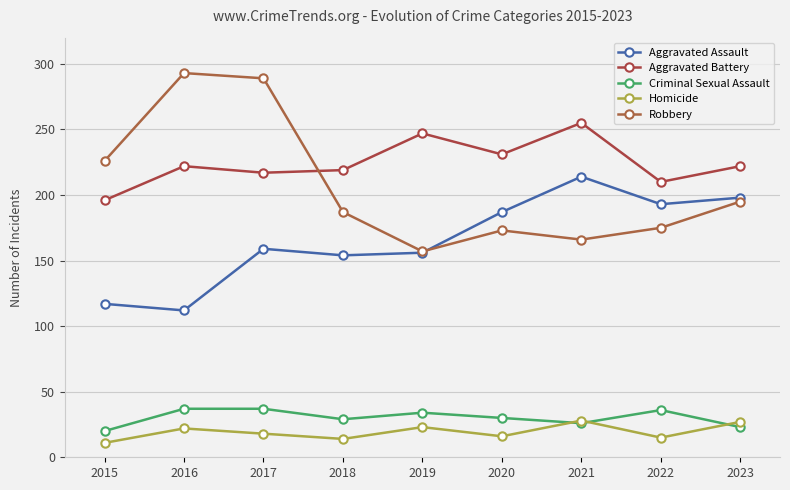

What is the difference between the Robbery values at 2023 and 2021?

29